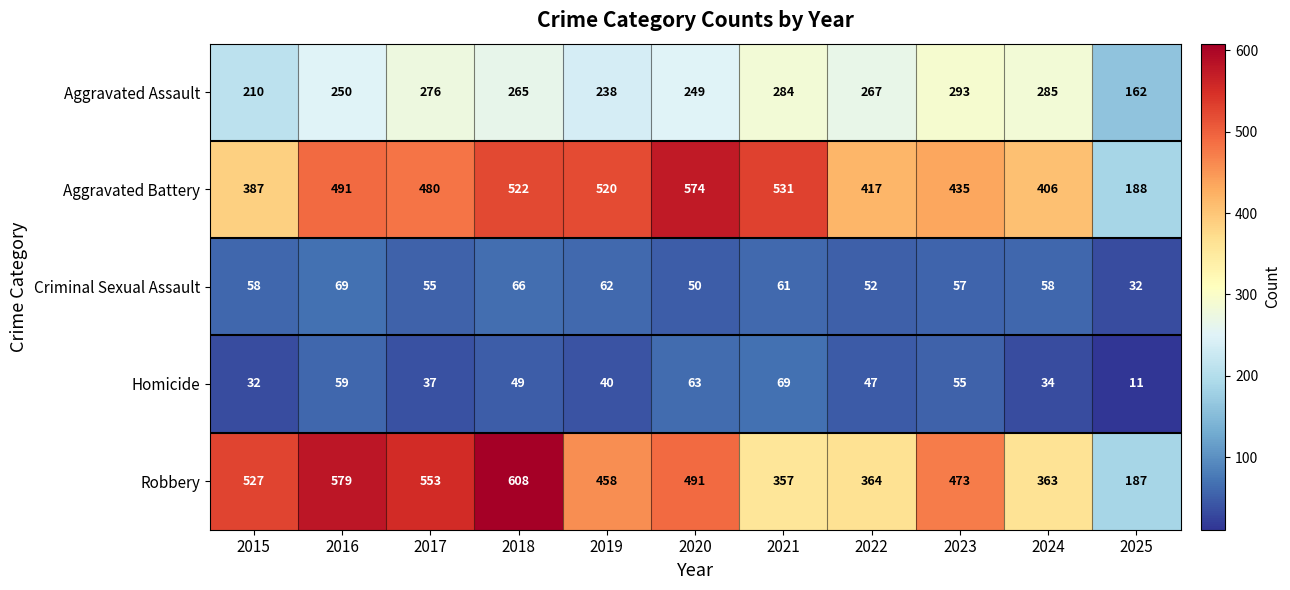

At which category is the sum across all series the highest?

2018